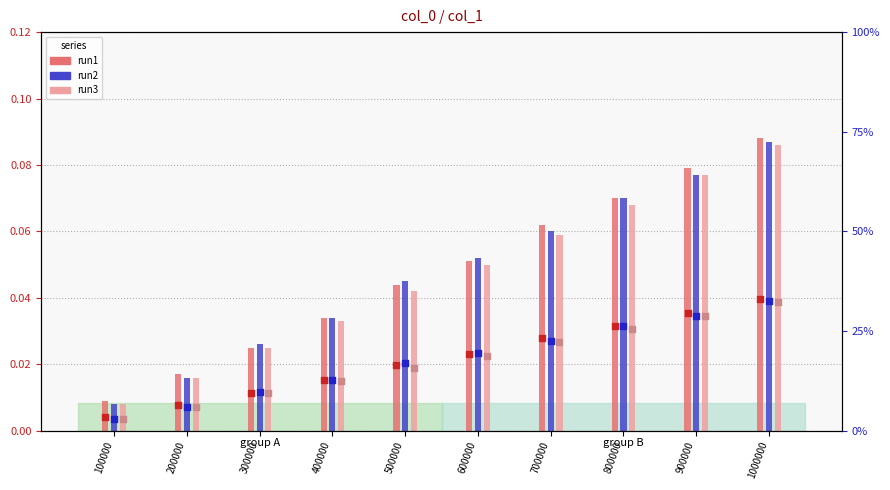

Which series reaches the maximum Y coordinate?

run1